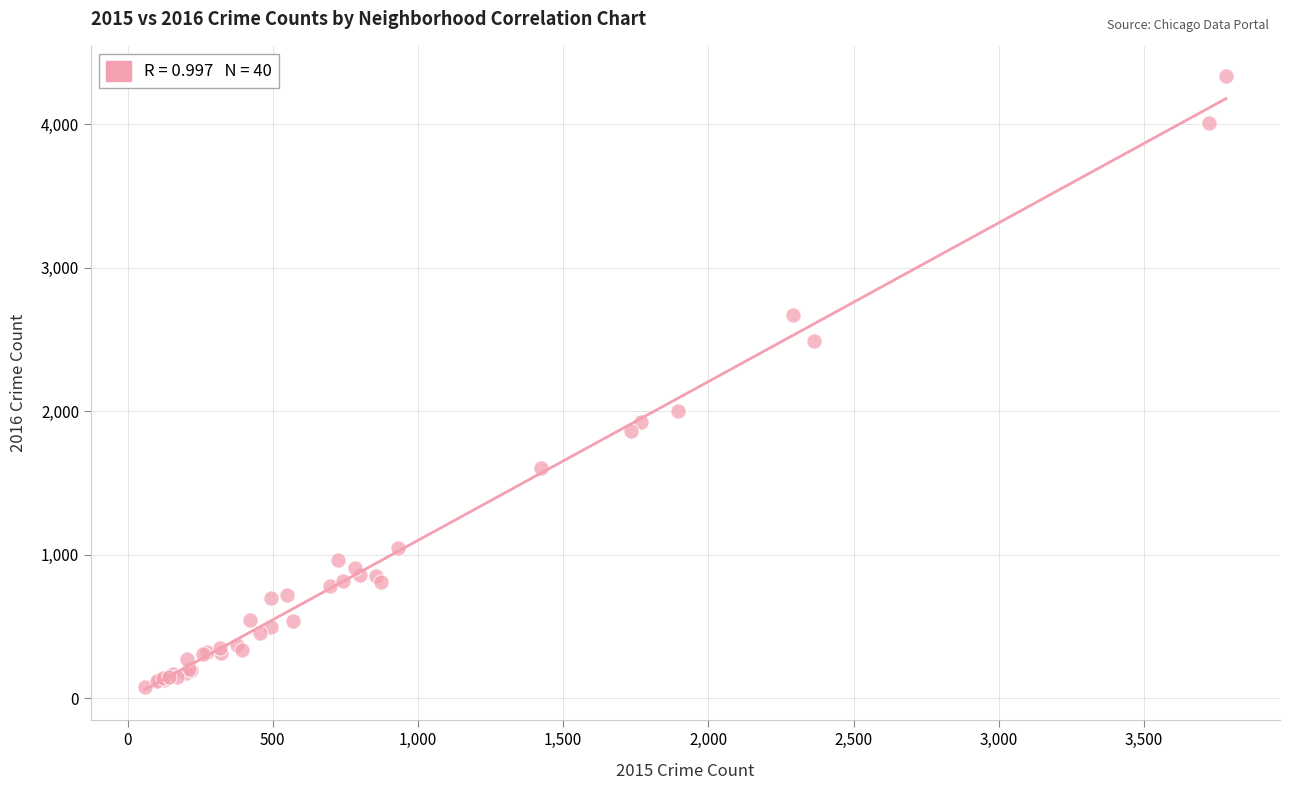

What Y value in the scatter plot is closest to 2206?

2005